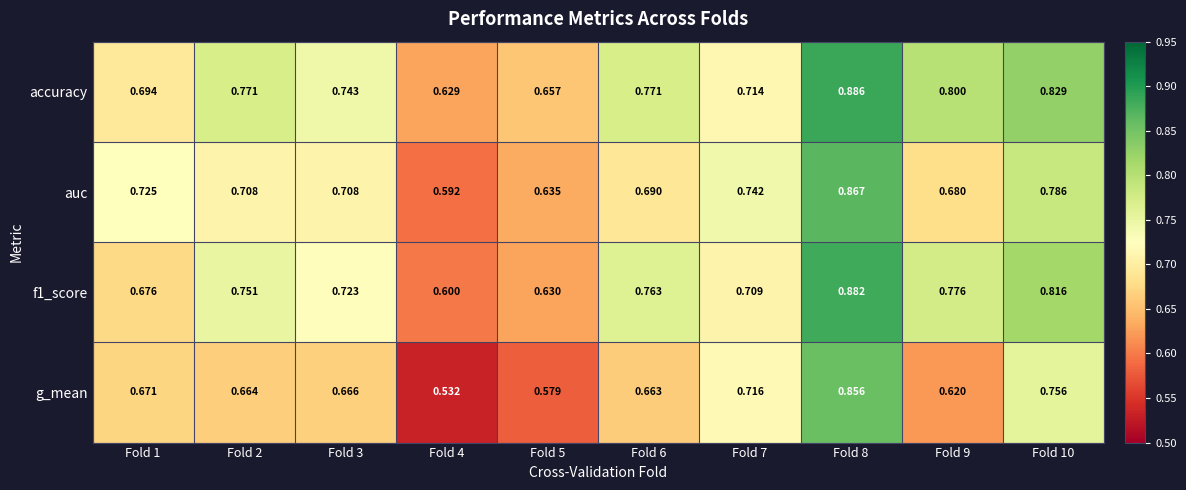

Which label corresponds to the smallest value in the chart?

Fold 4